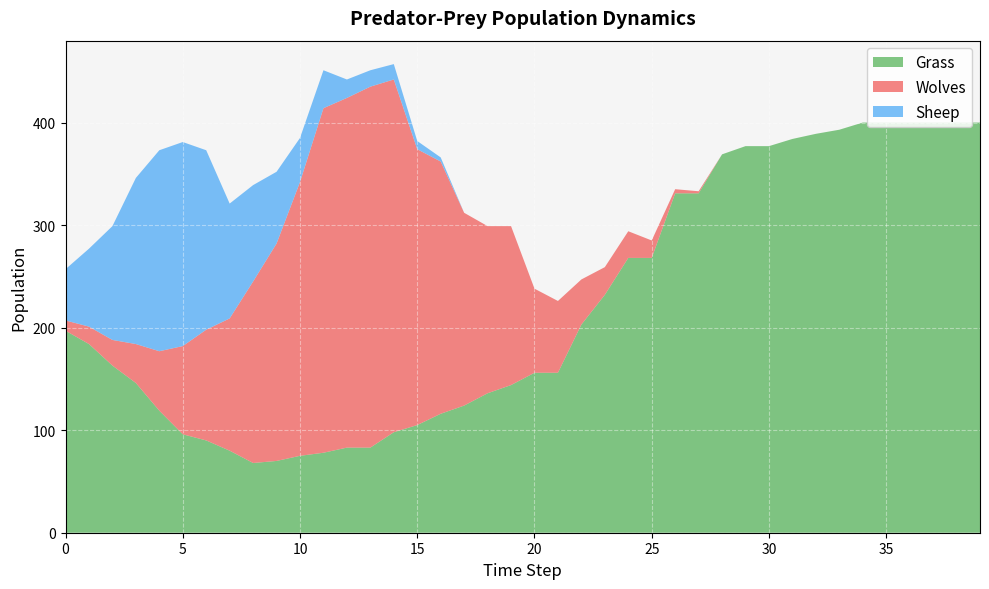

Reading left to right, what are all the values shown in this chart?

Grass: 197	184	163	146	119	96	90	80	68	70	75	78	83	83	98	105	116	124	136	144	156	156	203	232	268	268	331	331	369	377	377	384	389	393	400	400	400	400	400	400
Wolves: 10	17	25	38	58	86	108	129	177	212	267	336	341	352	344	269	246	188	163	155	82	70	44	27	26	17	4	2	0	0	0	0	0	0	0	0	0	0	0	0
Sheep: 50	76	111	162	196	199	175	112	94	70	43	37	18	16	15	8	4	0	0	0	0	0	0	0	0	0	0	0	0	0	0	0	0	0	0	0	0	0	0	0